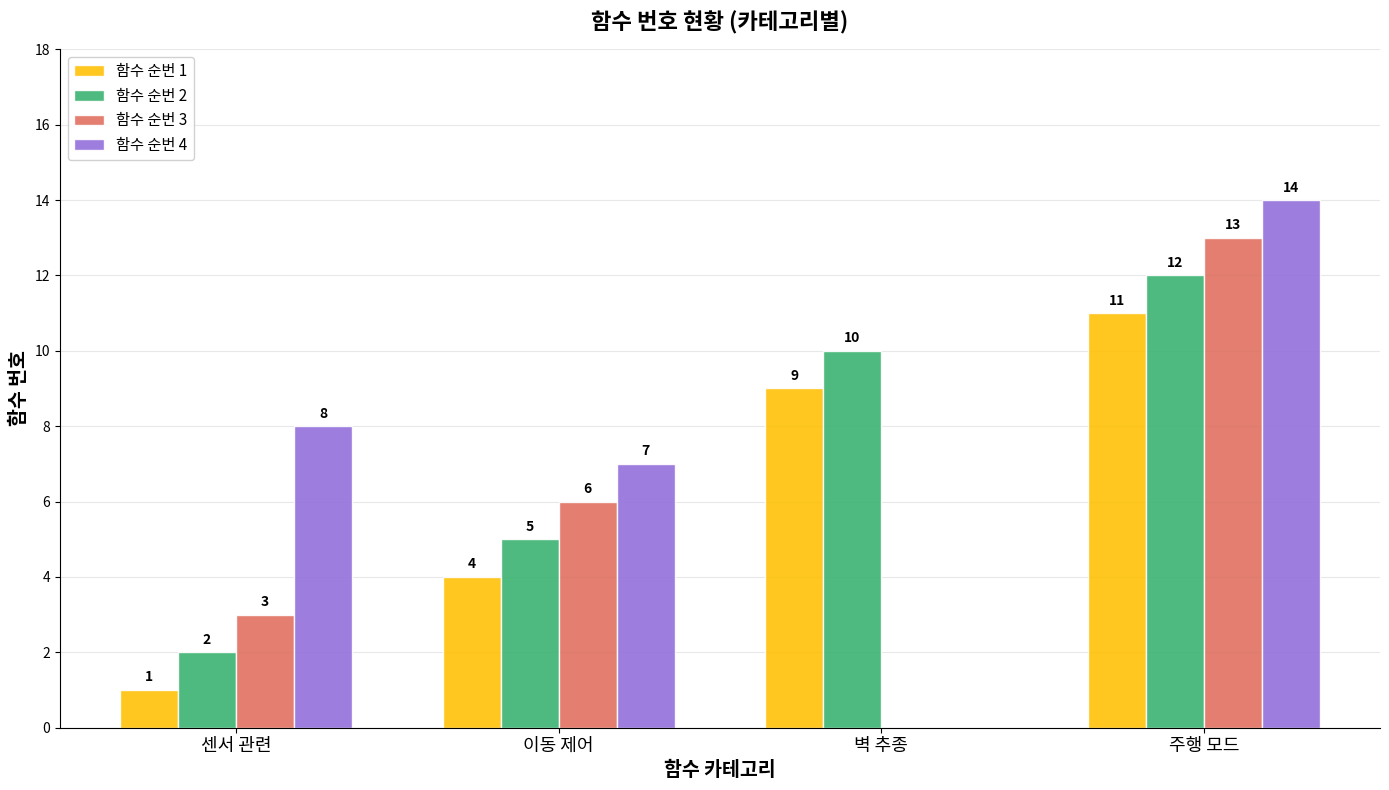

What is the sum of all 함수 순번 2 values?

29